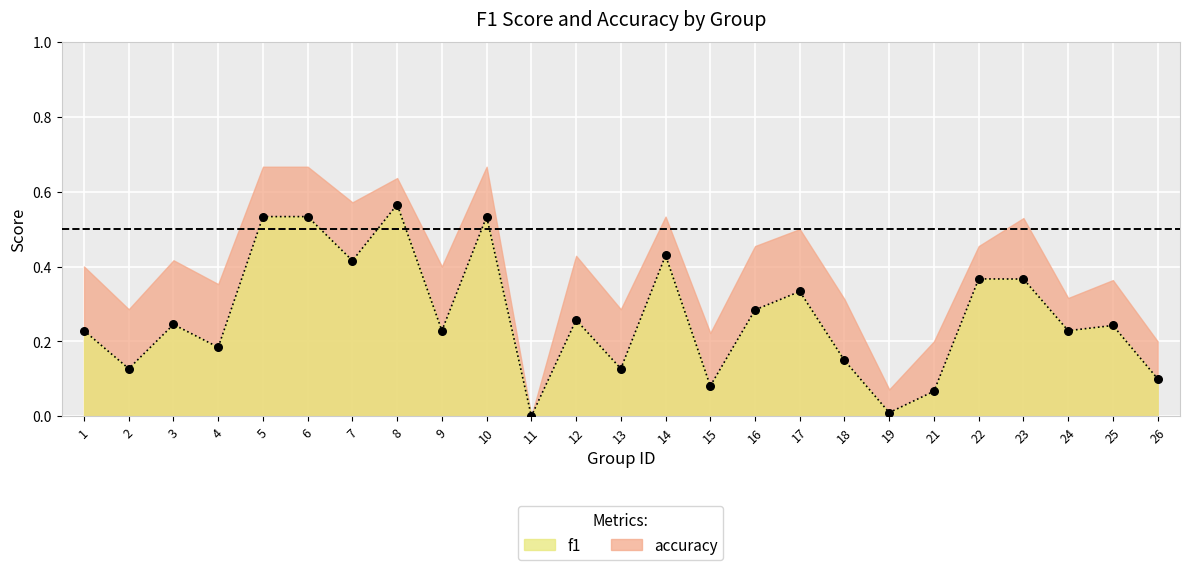

Which has a higher value, 26 or 4?

4